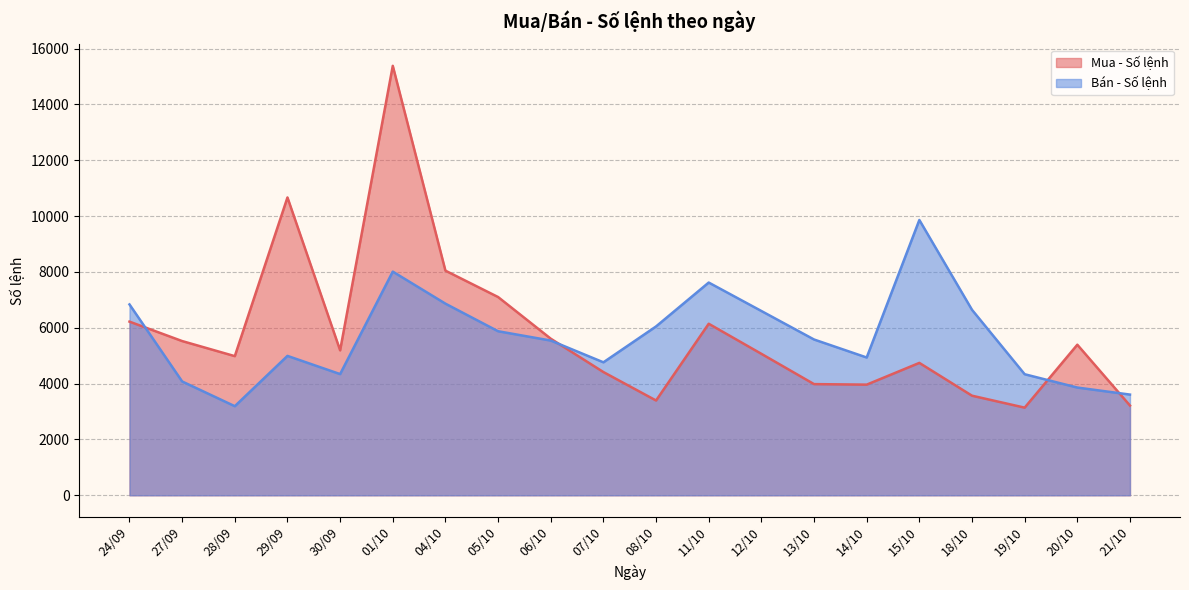

What position from the right is 21/10?

1